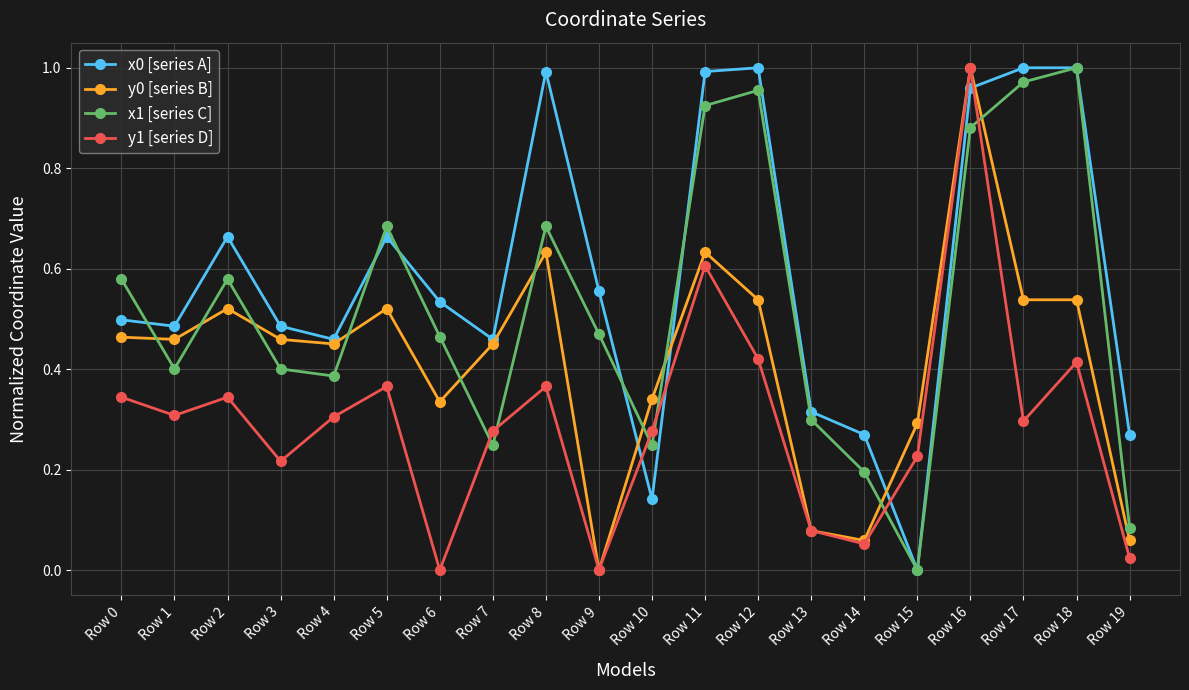

What is the sum of all x1 [series C] values?

10.5